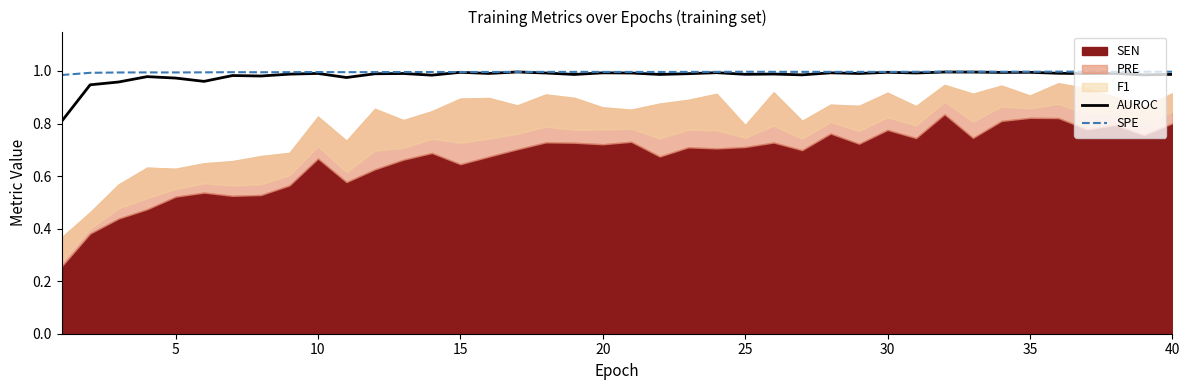

How many data points does each series have?

40